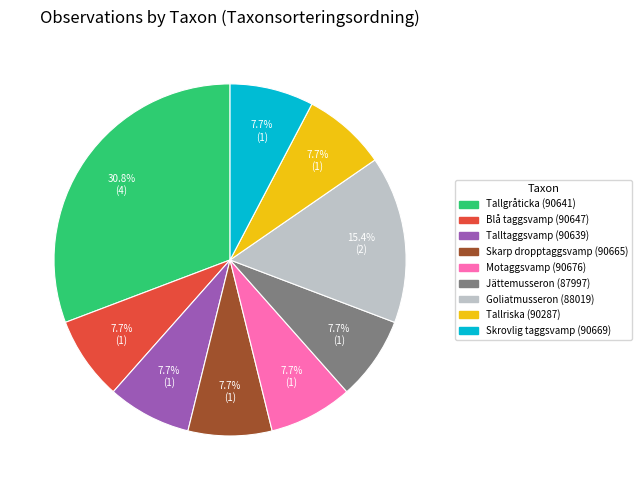

What is the ratio of the value at Jättemusseron (87997) to the value at Motaggsvamp (90676)?

1.0